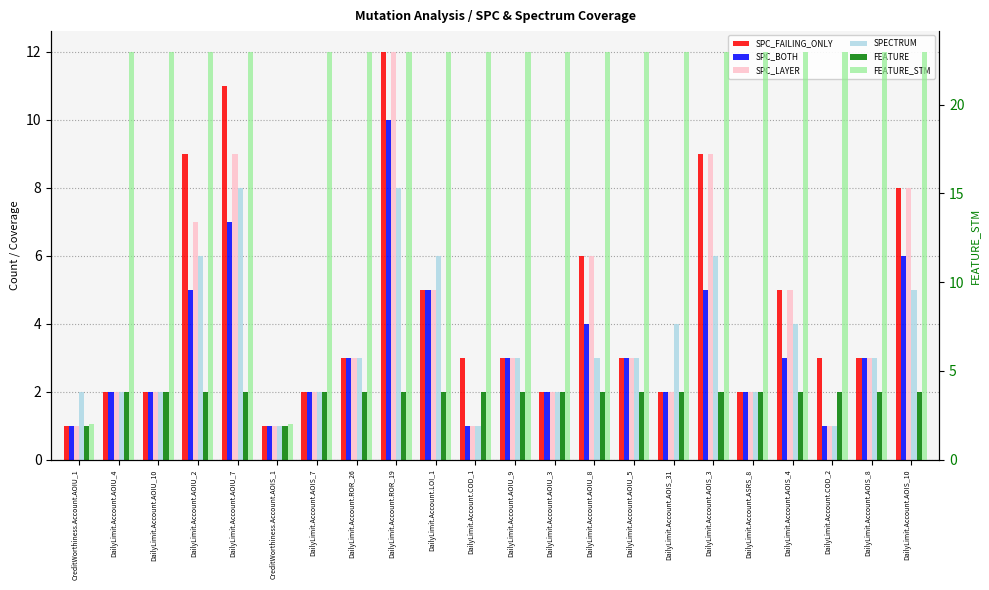

Which series has the widest spread of values?

FEATURE_STM